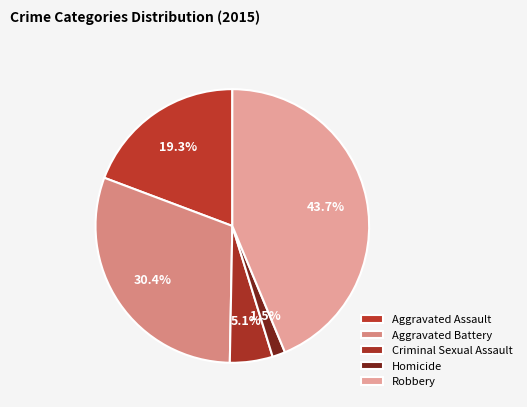

How many segments does this pie chart have?

5